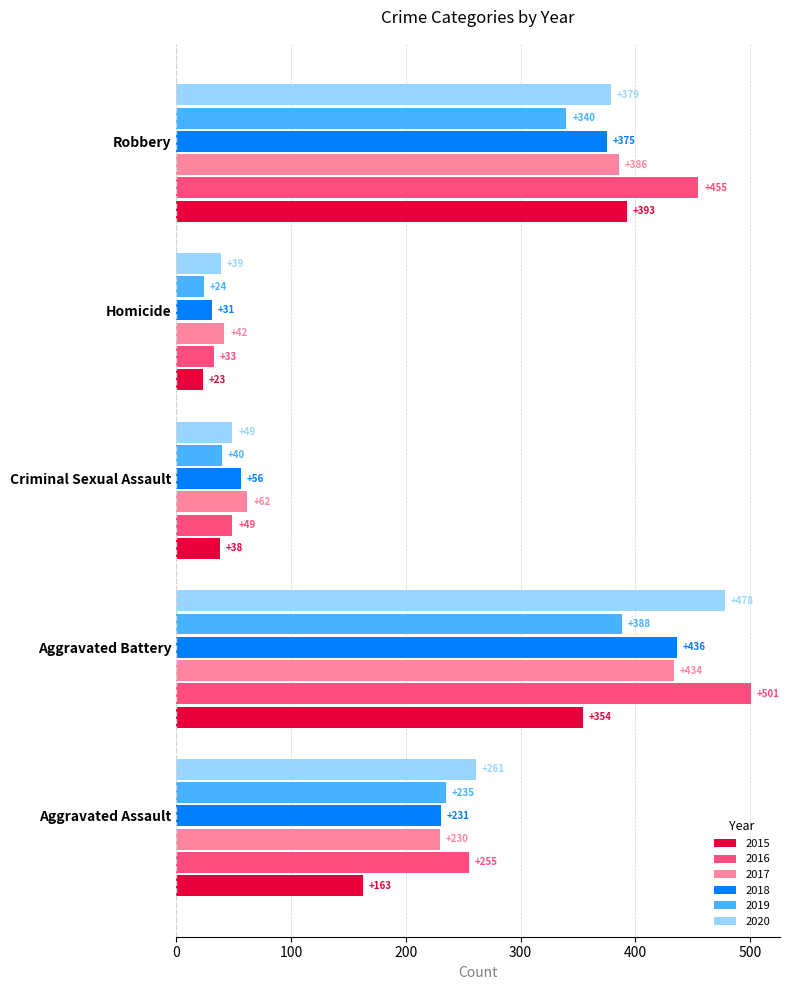

Rank the series at Aggravated Battery from highest to lowest value.

2016, 2020, 2018, 2017, 2019, 2015